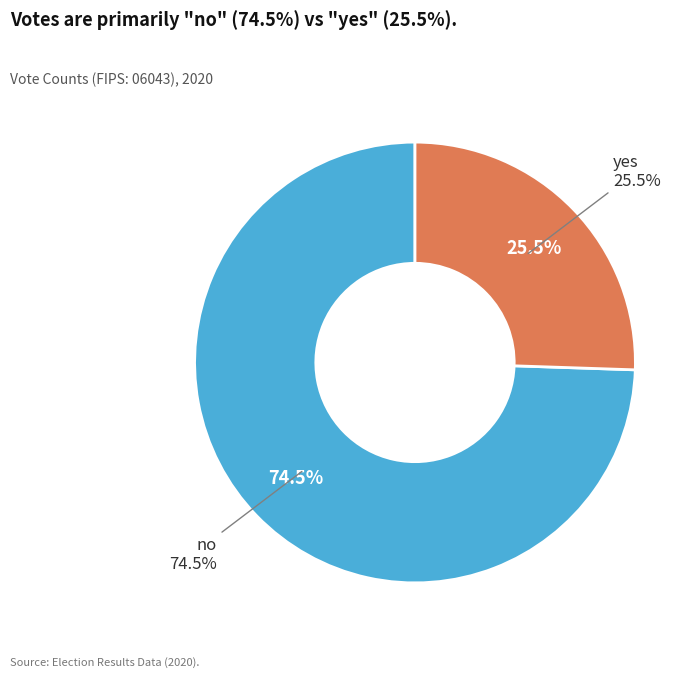

To the nearest percent, what is the difference between the no and yes slice percentages?

49%